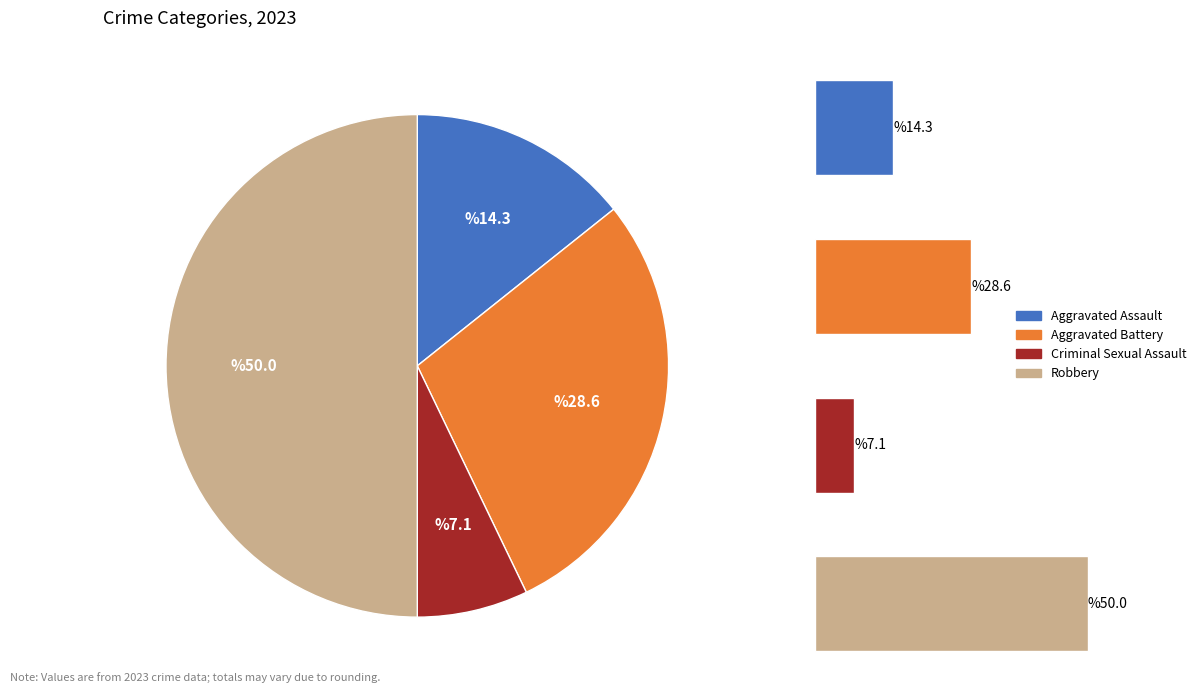

Is Aggravated Battery the majority of the pie?

No